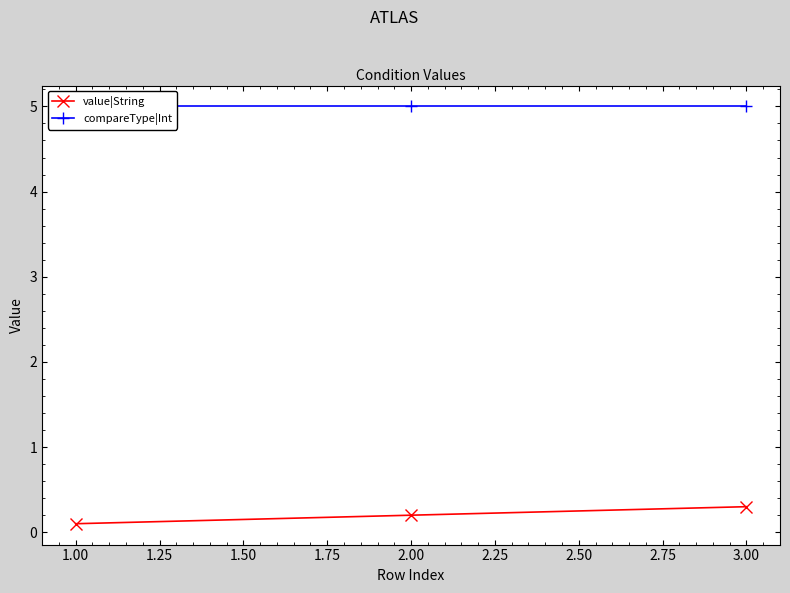

At how many categories does at least one series exceed 1?

3